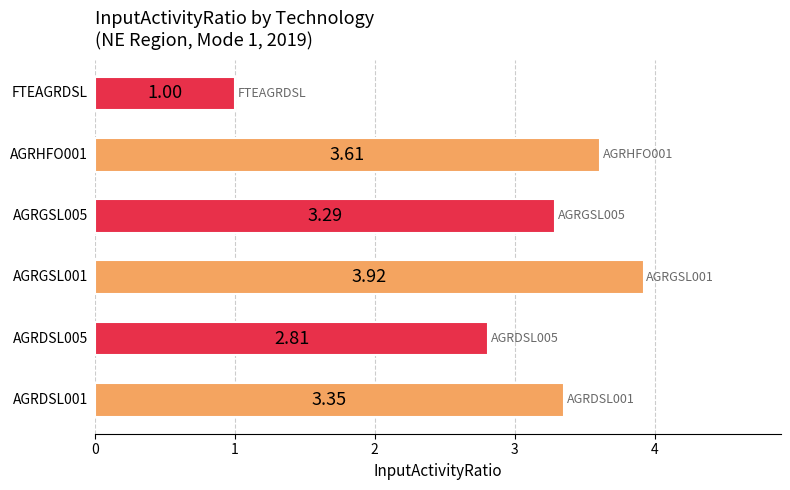

What is the difference between the second highest and minimum values?

2.6